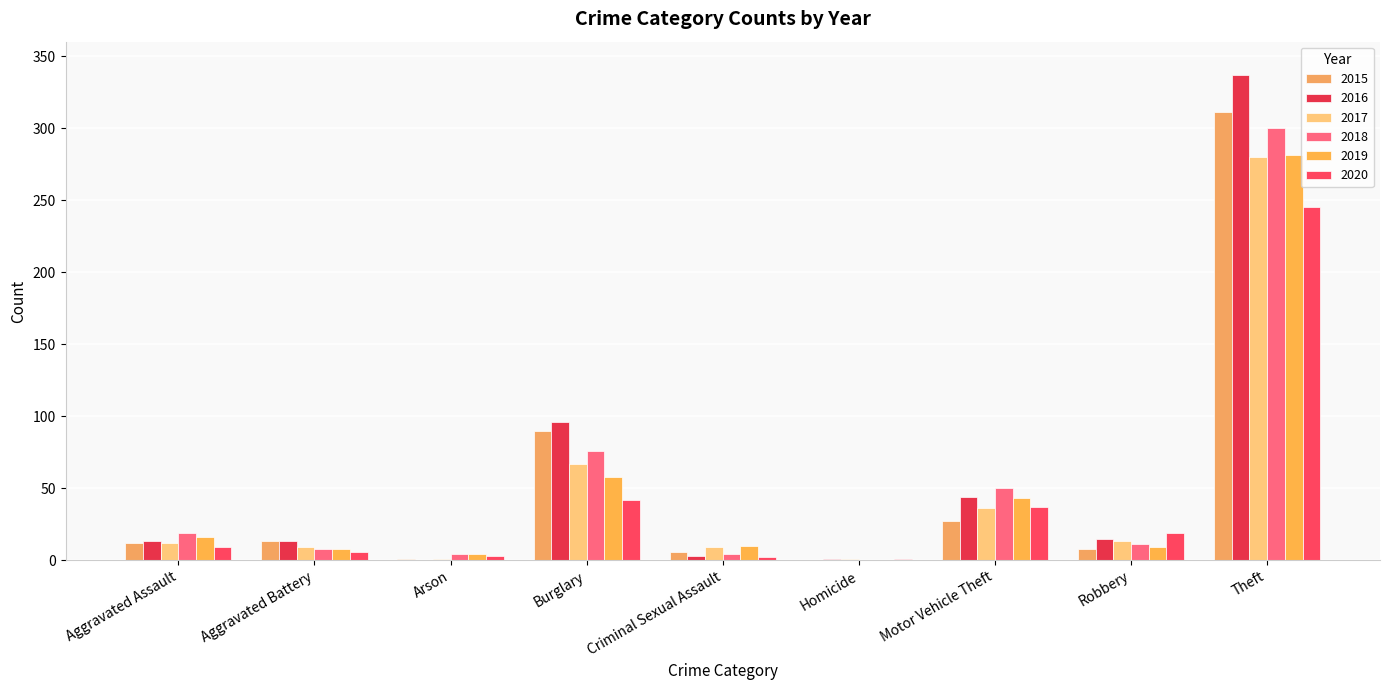

At which label is 2018 closest to 150?

Burglary